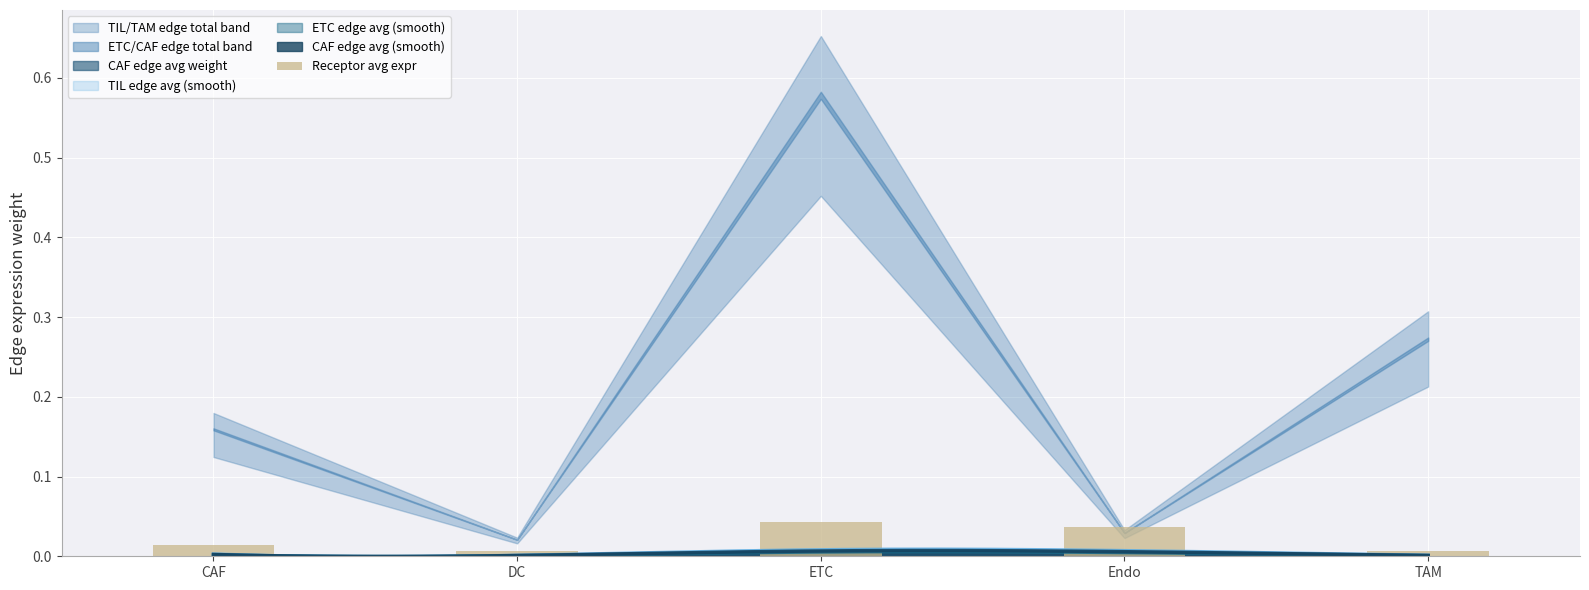

True or false: the data shows 0.0 at ETC.

True